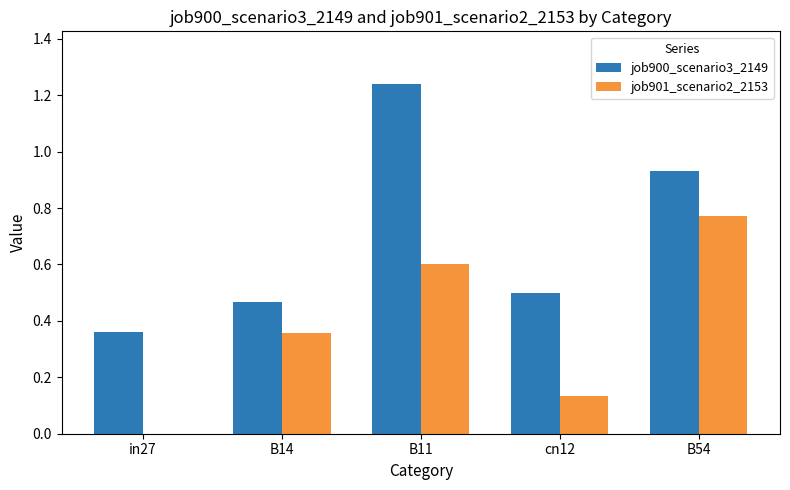

The value of job900_scenario3_2149 at cn12 is 0.5. True or false?

True